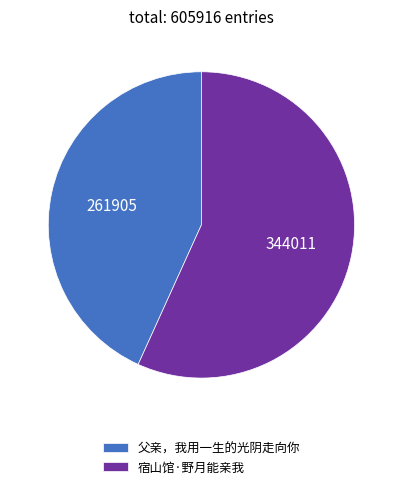

Approximately how many times larger is the value at 宿山馆·野月能亲我 compared to 父亲，我用一生的光阴走向你?

1.3